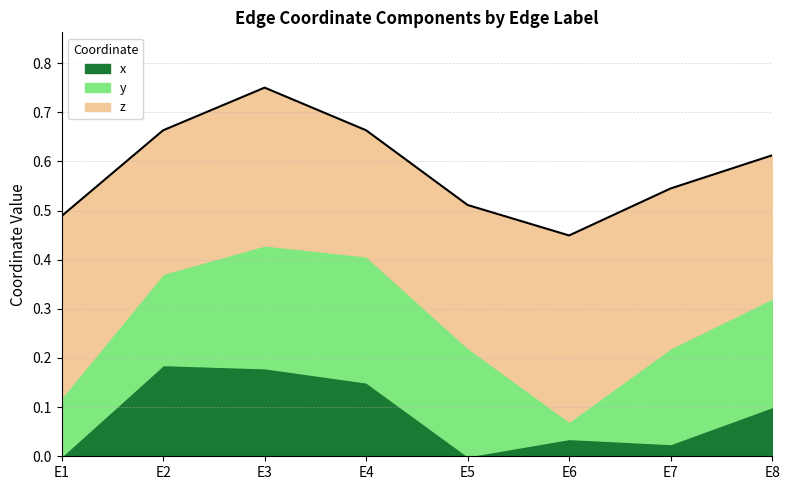

Does the chart have visible grid lines?

Yes